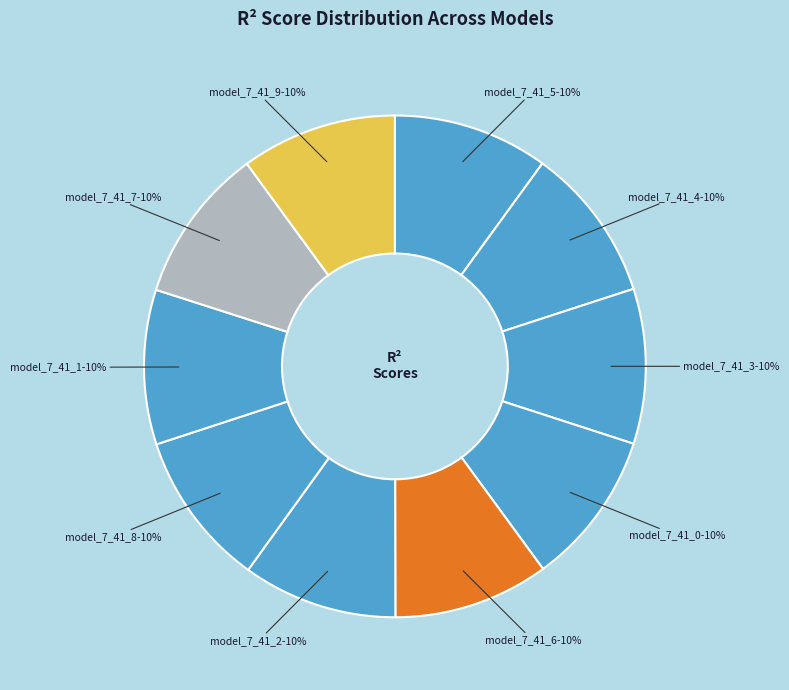

How many segments does this pie chart have?

10